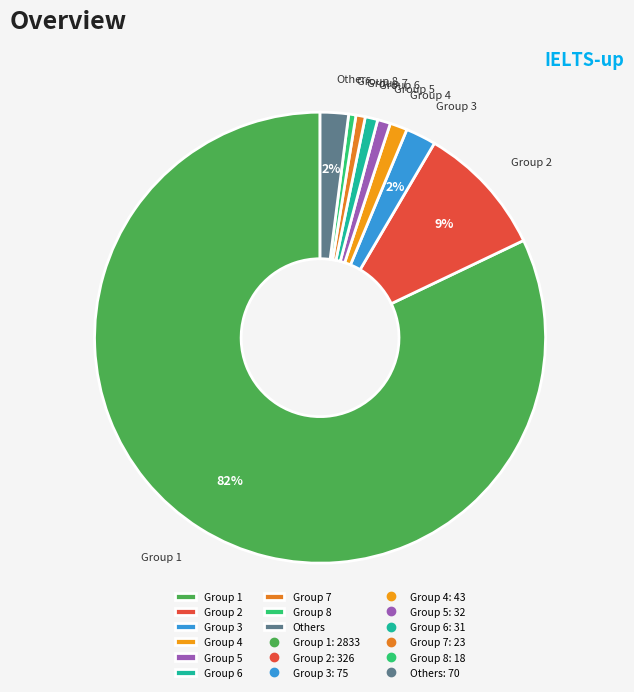

Which category has the biggest portion of the pie?

Group 1